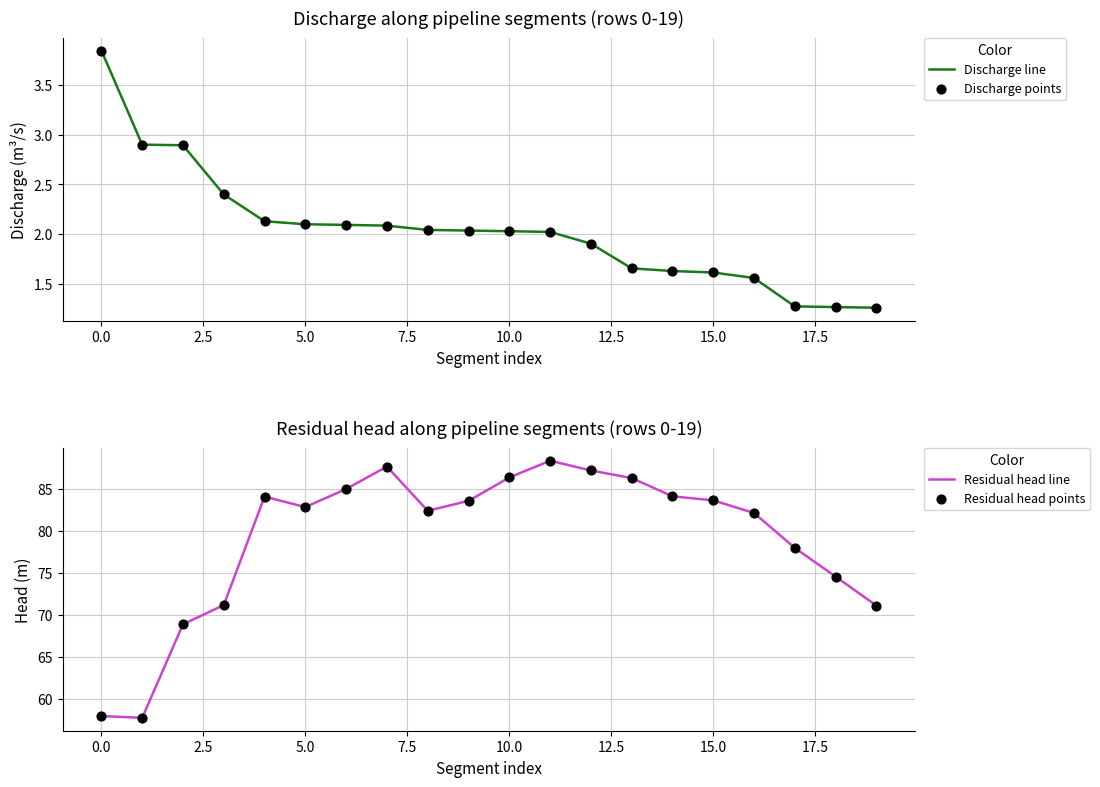

Is it true that Discharge line equals 3.8 at 5.0?

False